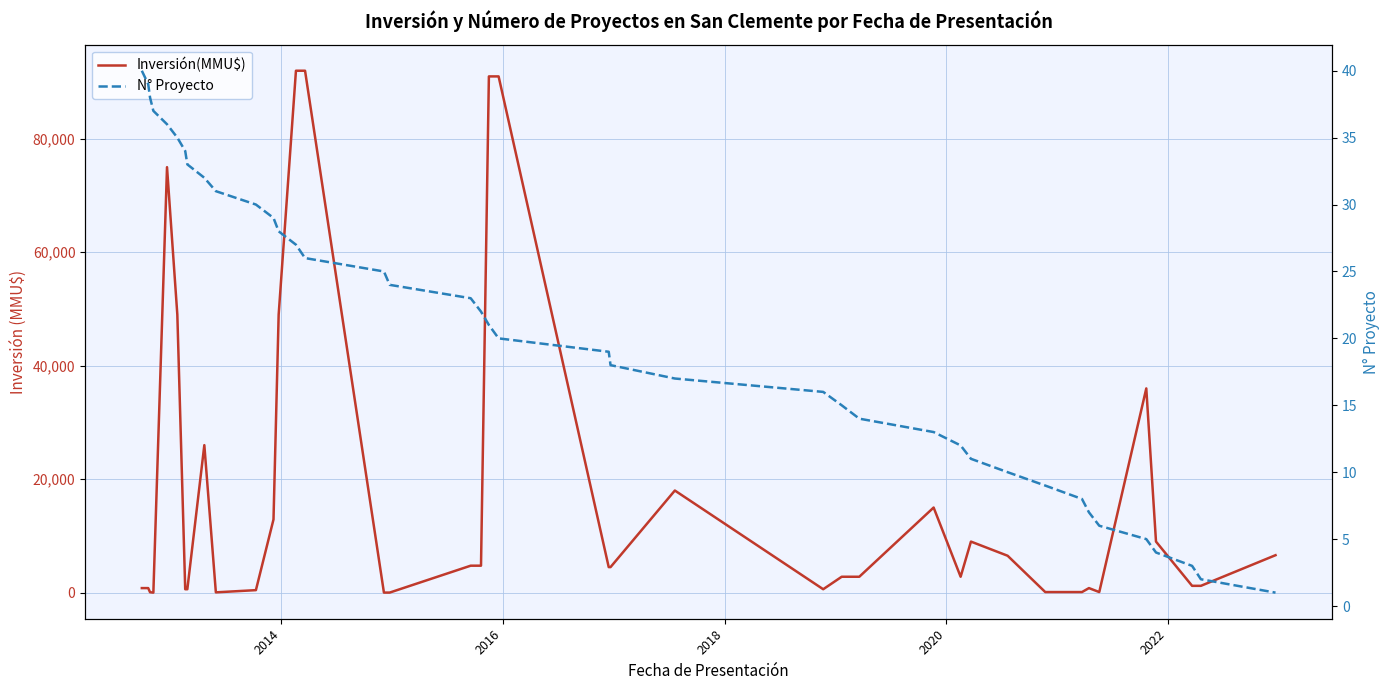

How many lines are shown in the chart?

2